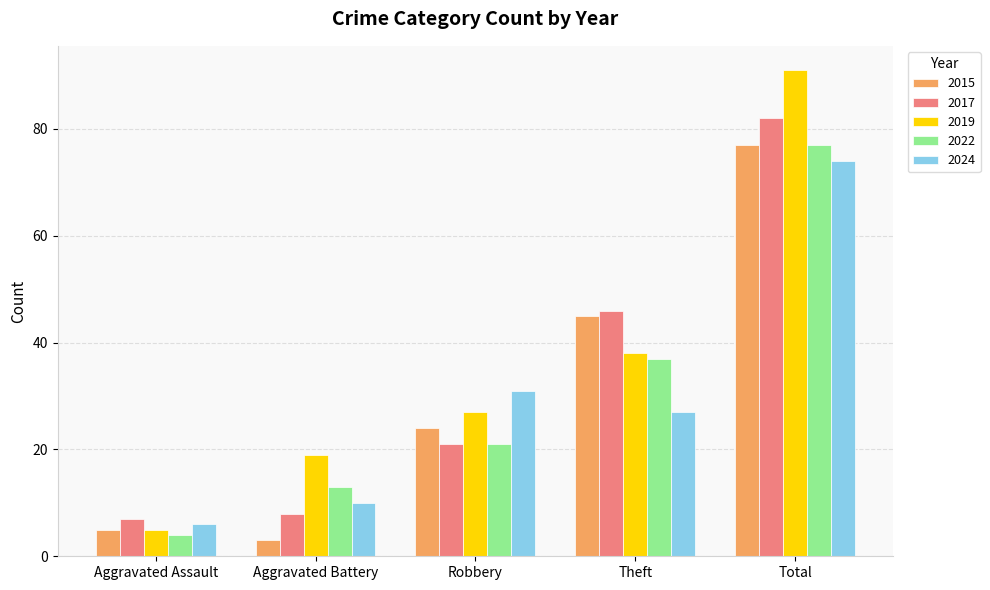

At Theft, list the series in order from largest to smallest.

2017, 2015, 2019, 2022, 2024